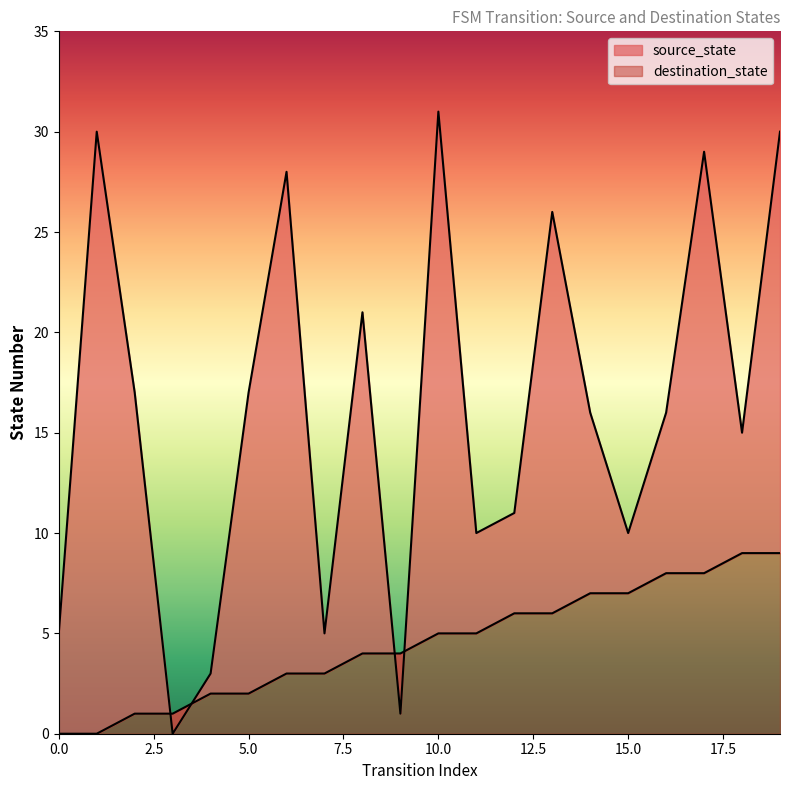

Reading left to right, extract all data points from this chart.

source_state: 0	0	1	1	2	2	3	3	4	4	5	5	6	6	7	7	8	8	9	9
destination_state: 5	30	17	0	3	17	28	5	21	1	31	10	11	26	16	10	16	29	15	30